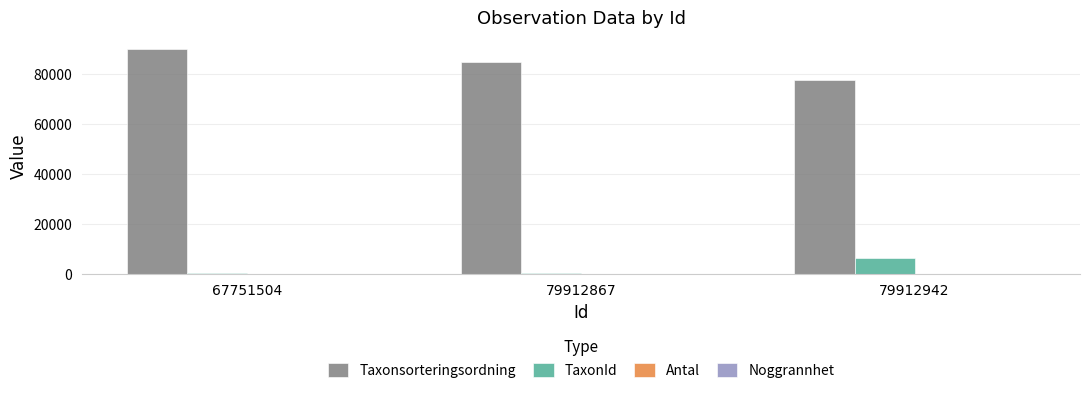

Which series changed the most between 67751504 and 79912867?

Taxonsorteringsordning